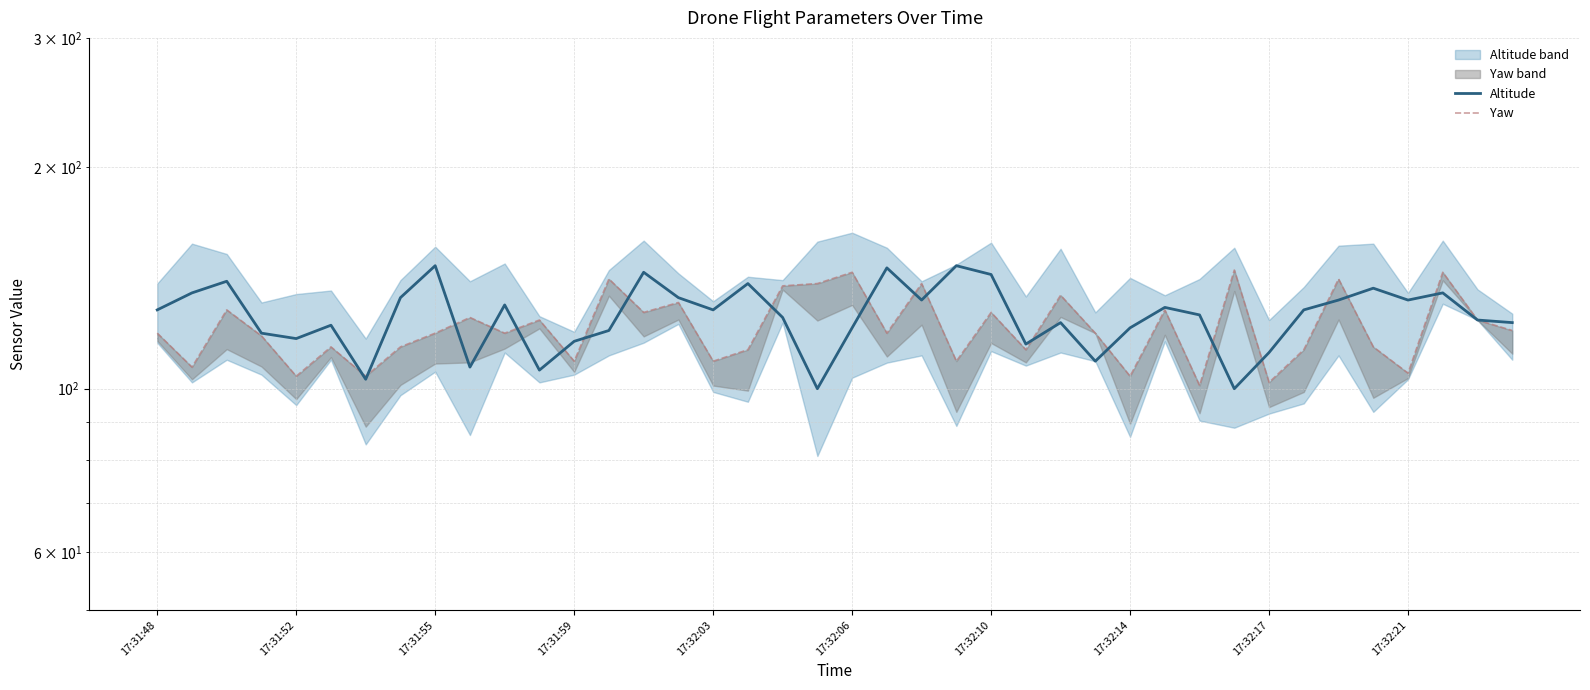

What is the maximum value for Altitude?

147